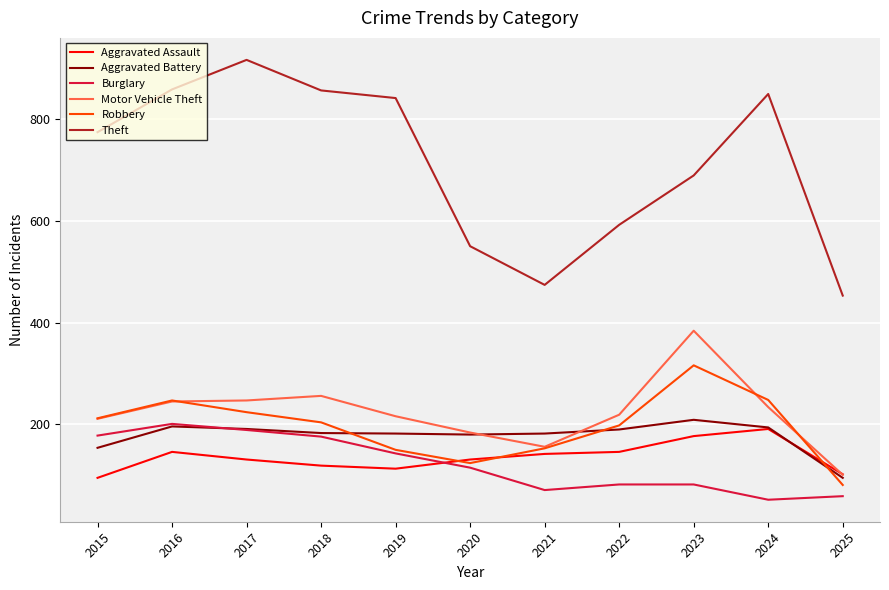

What is the total value across all series at 2017?

1898